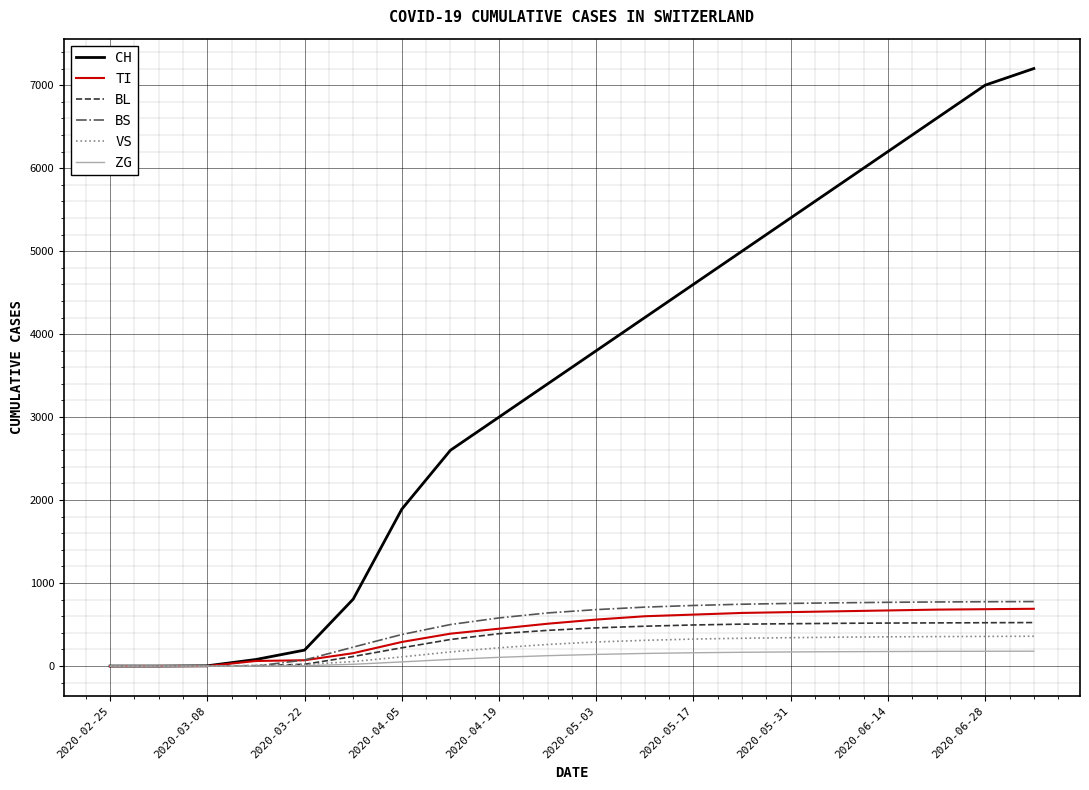

What are all the series names shown in the legend?

CH, TI, BL, BS, VS, ZG